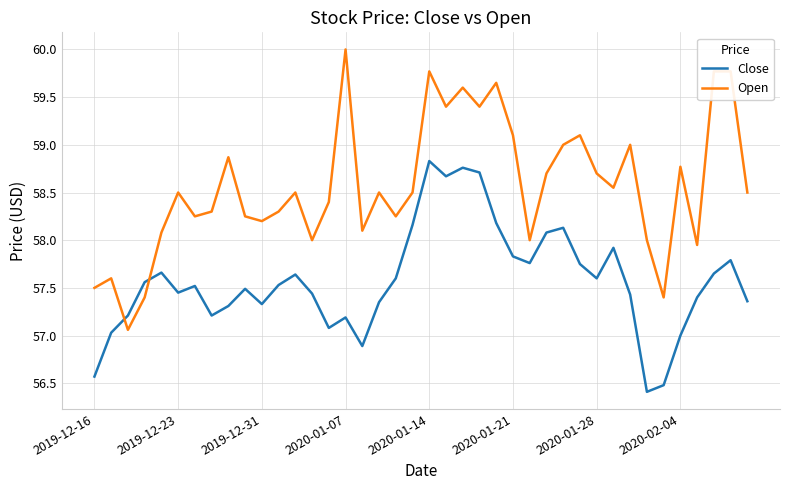

Which series has the largest total across all categories?

Open